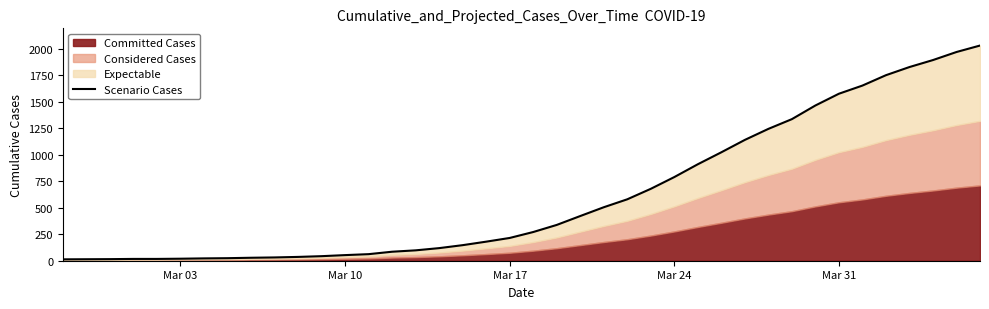

True or false: the data shows 9 at Mar 10.

False